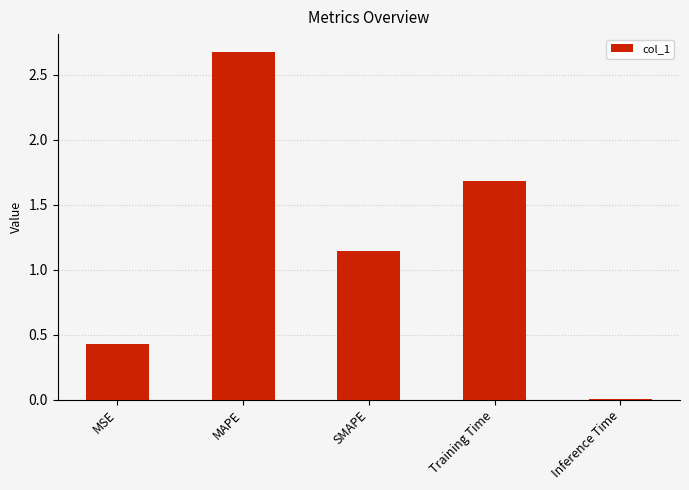

What is the sum of all values?

5.9